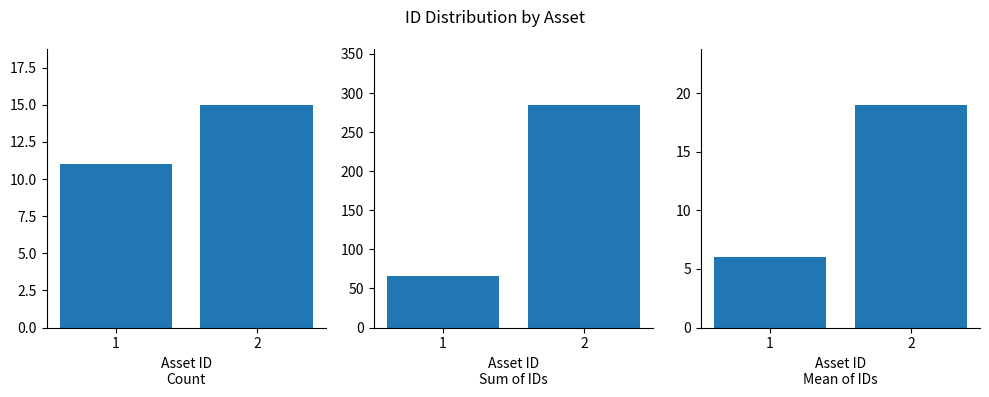

Count the Mean of IDs values in the range 6 to 19.

2